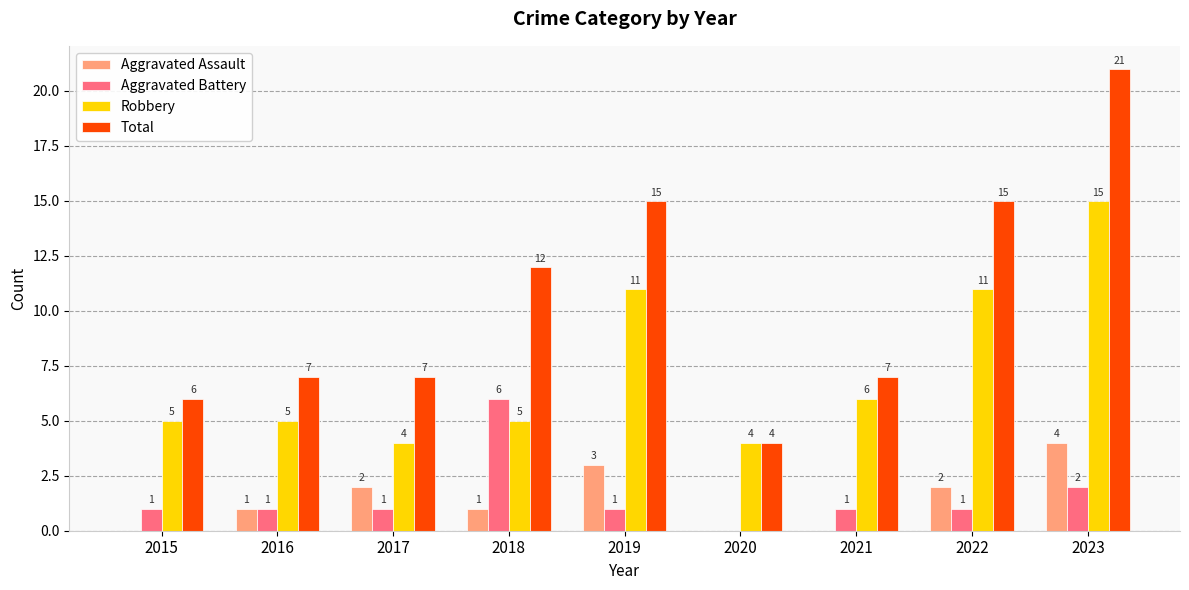

At which category is the sum across all series the highest?

2023